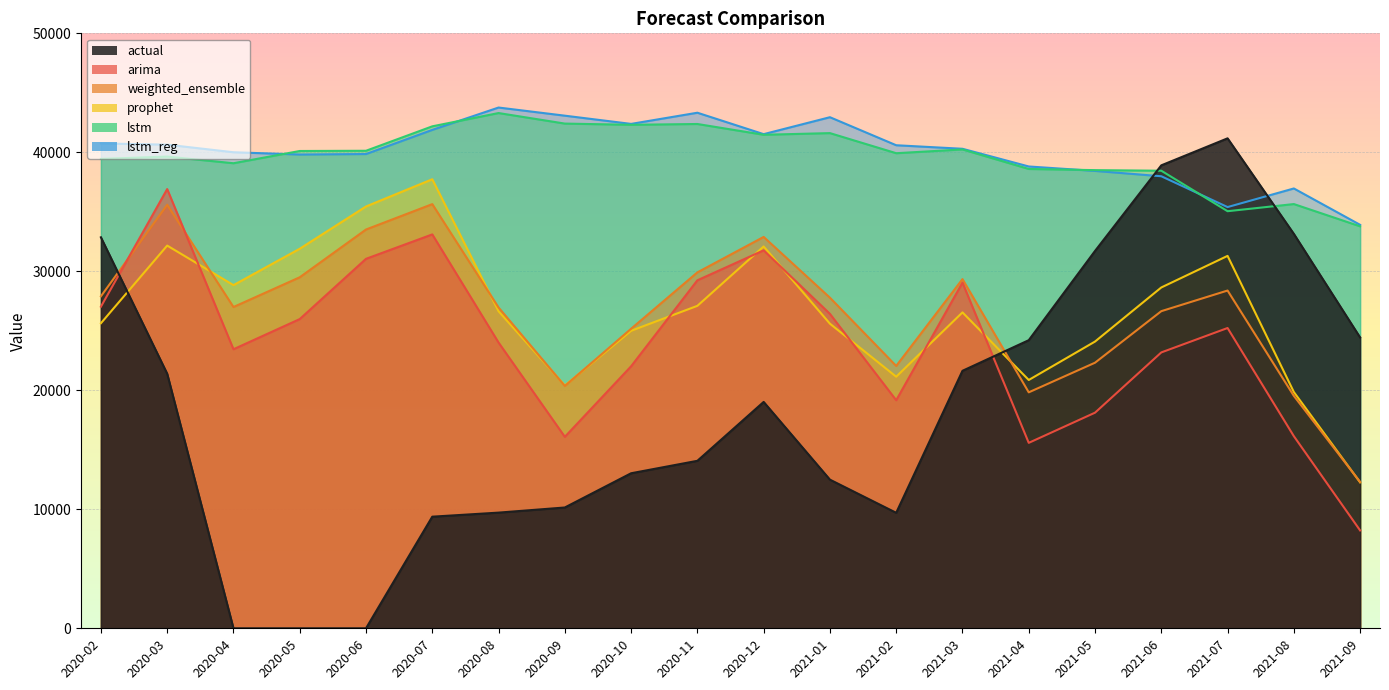

How many data points does each series have?

20